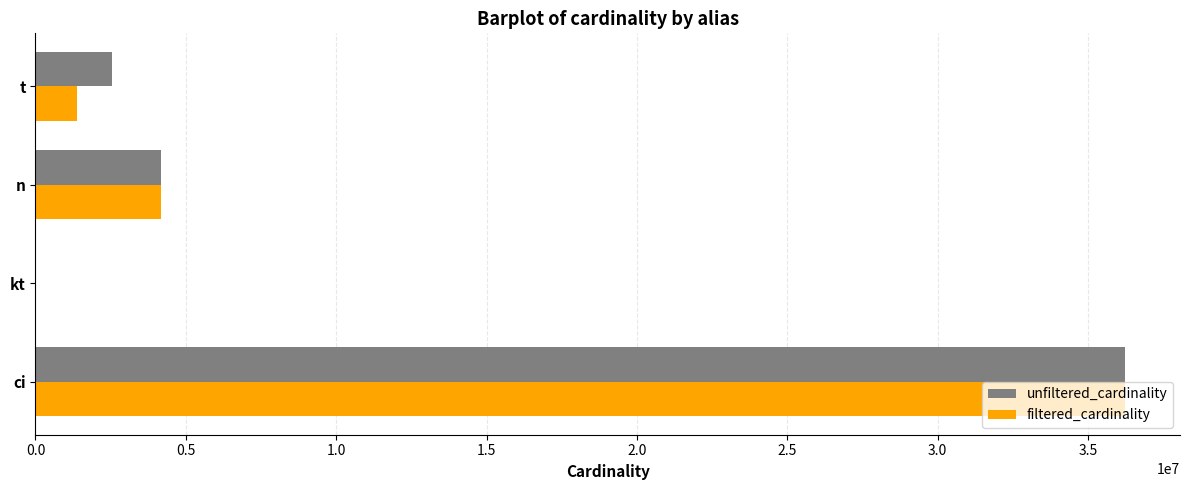

Read the filtered_cardinality value at n.

4167875